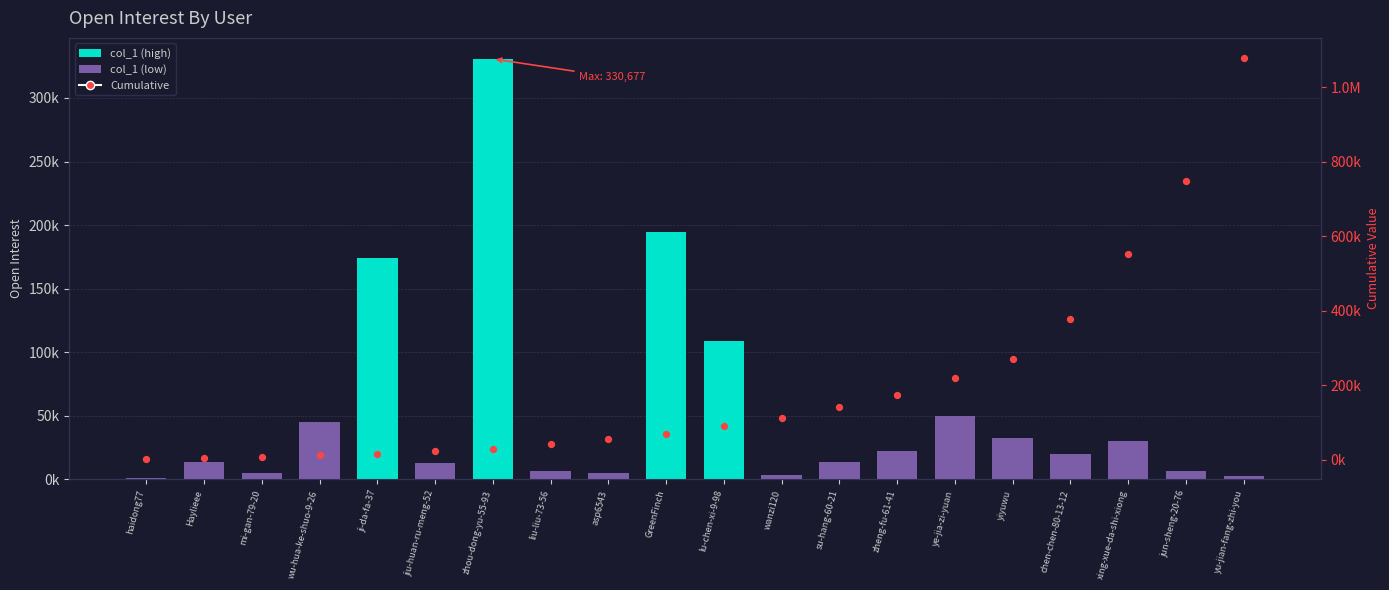

Which series contains the lowest Y value?

col_1